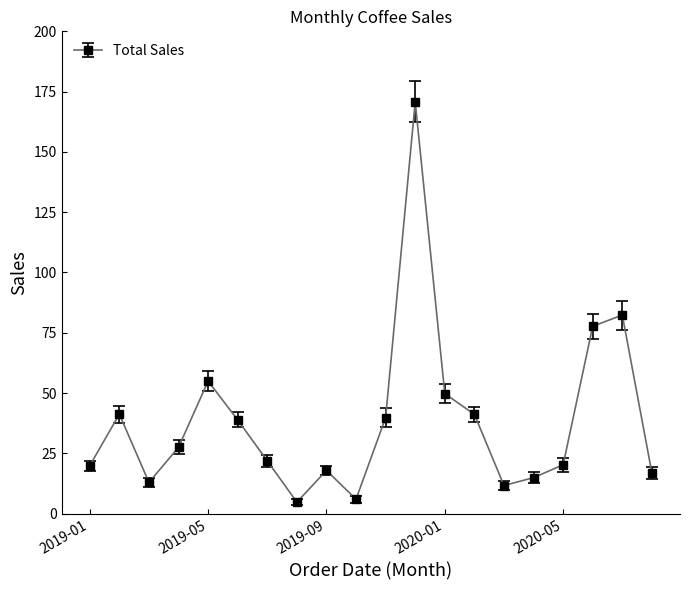

What is the smallest value displayed?

4.8